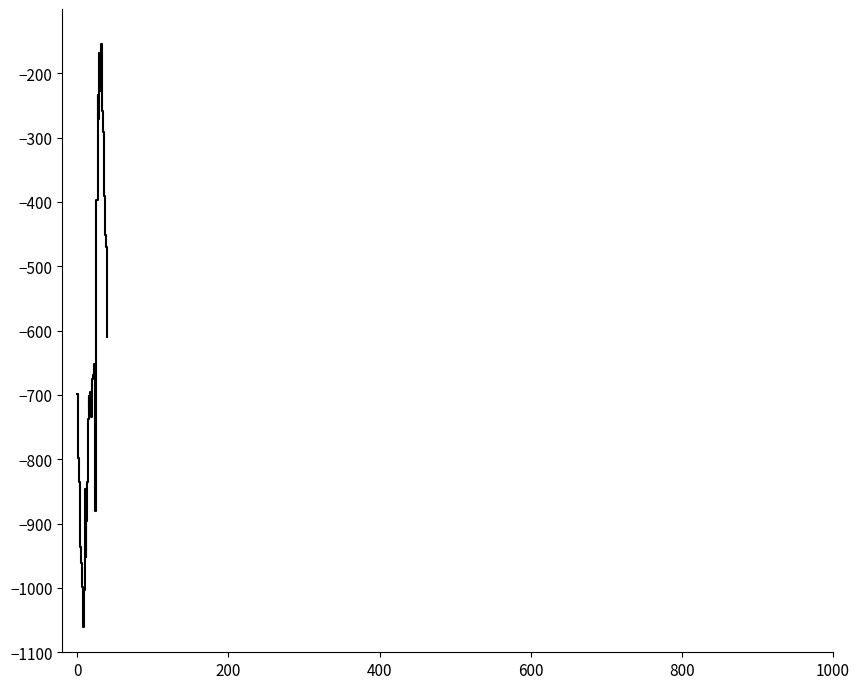

What is the difference between the maximum and minimum values?

905.0